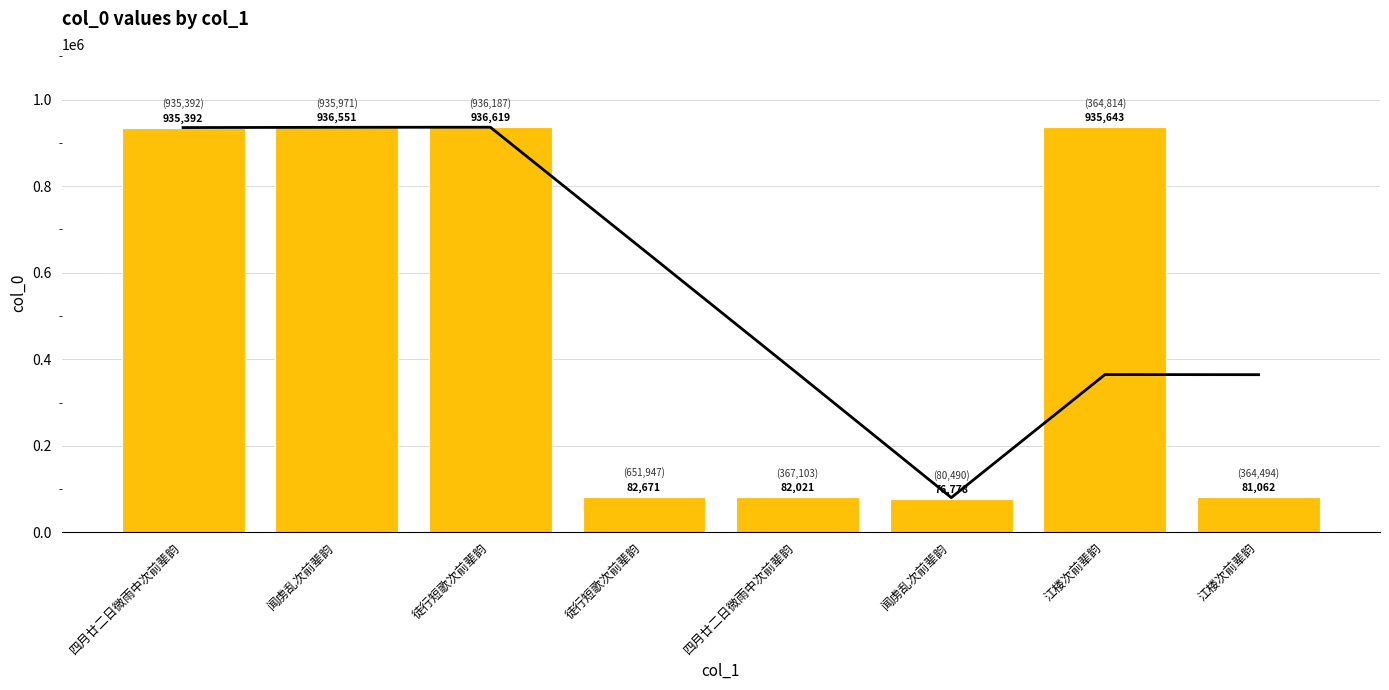

Does the chart contain any negative values?

No